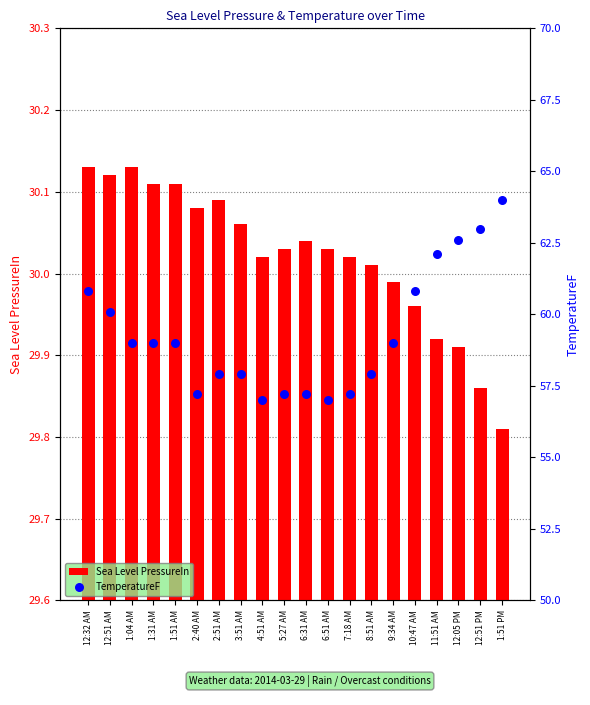

Which series has the widest spread of Y values?

TemperatureF